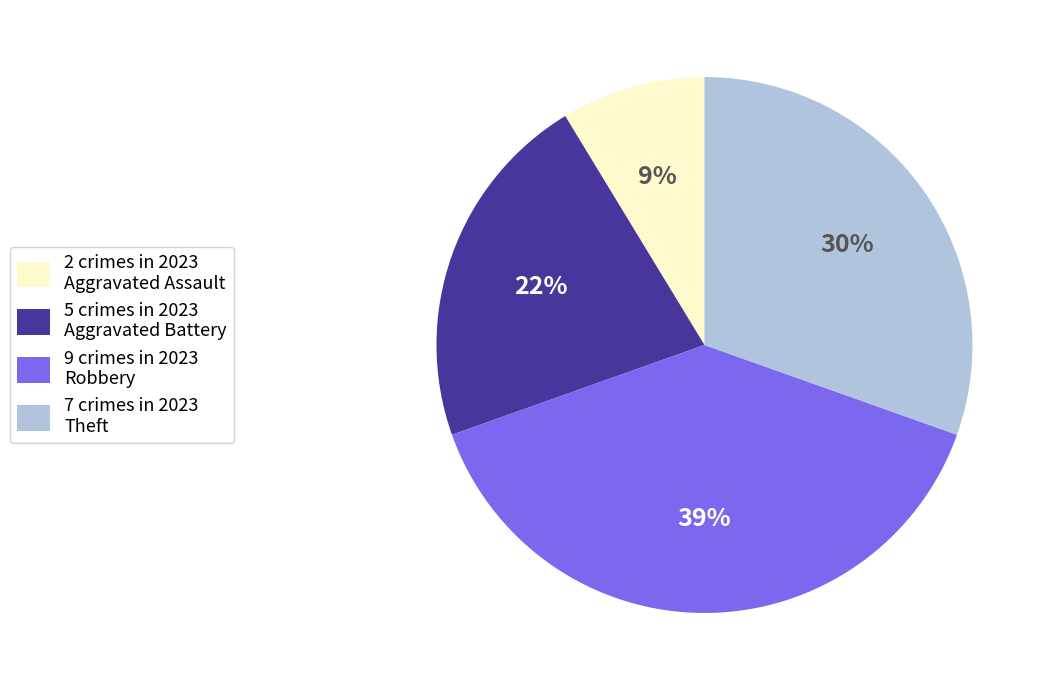

Which category has the biggest portion of the pie?

9 crimes in 2023 Robbery